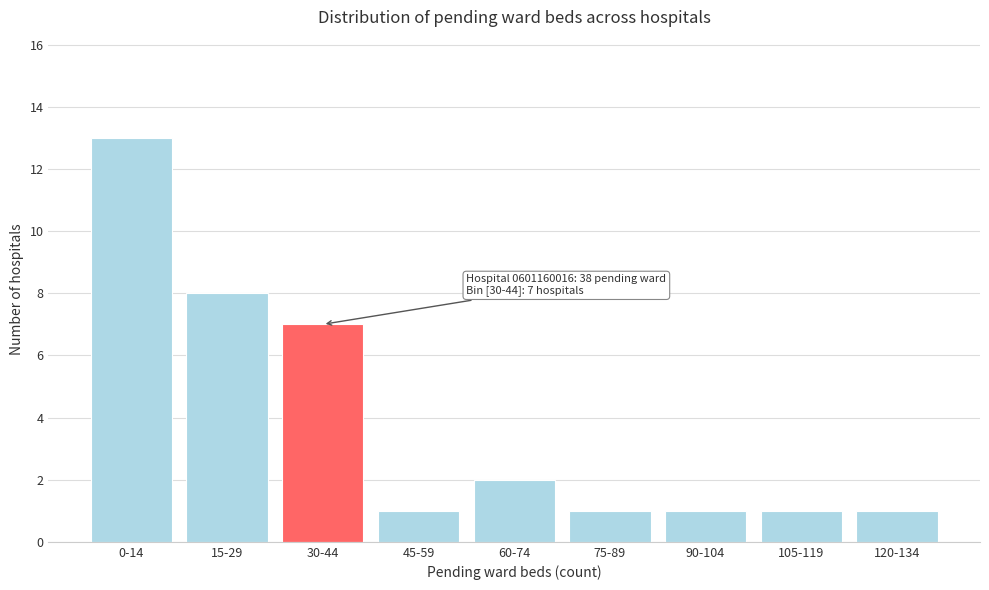

Reading left to right, list all the values displayed in this chart.

13	8	7	1	2	1	1	1	1